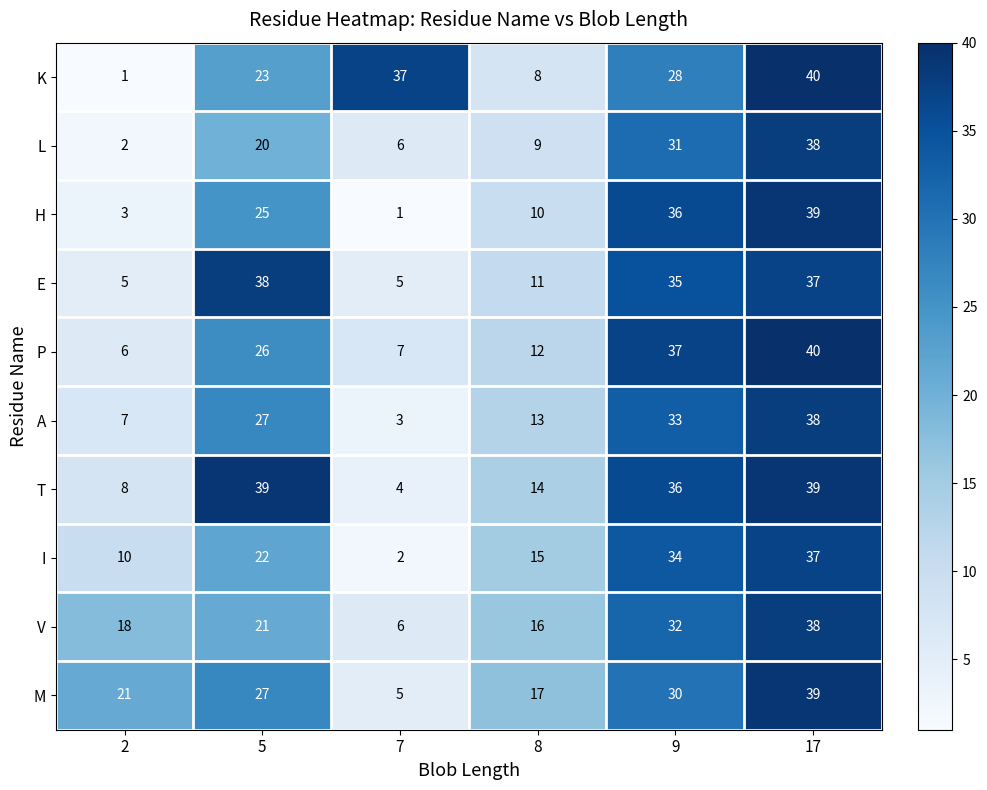

Is the value of H at 5 greater than the value of V at 5?

Yes